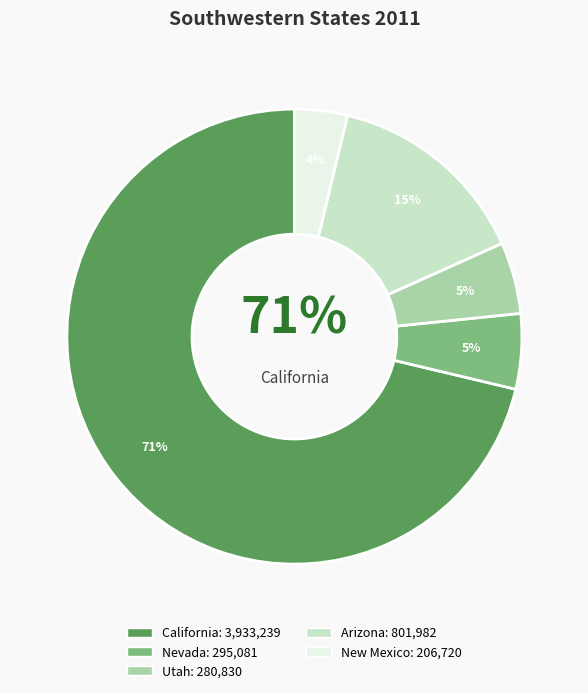

How many segments does this pie chart have?

5